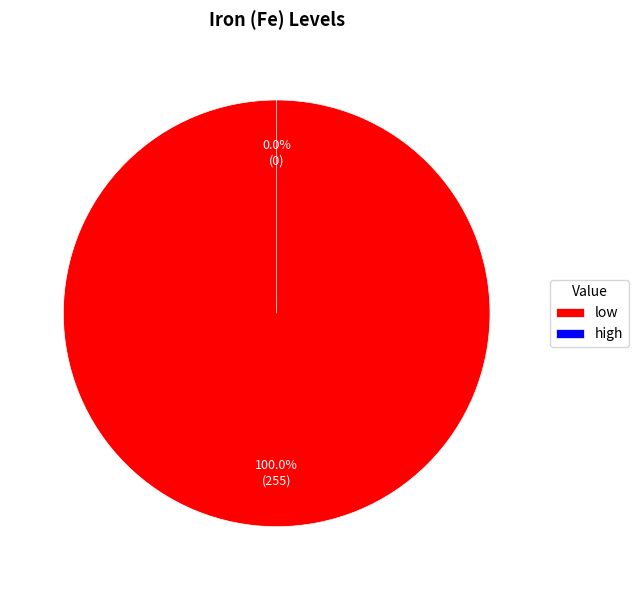

Between high and low, which is larger?

low